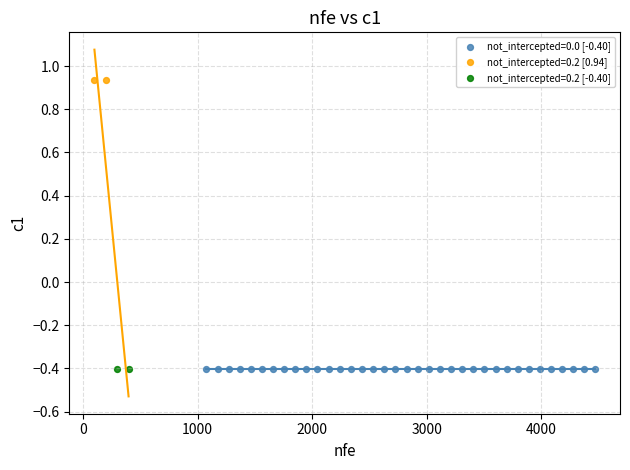

Which series reaches the maximum Y coordinate?

not_intercepted=0.2 [0.94]